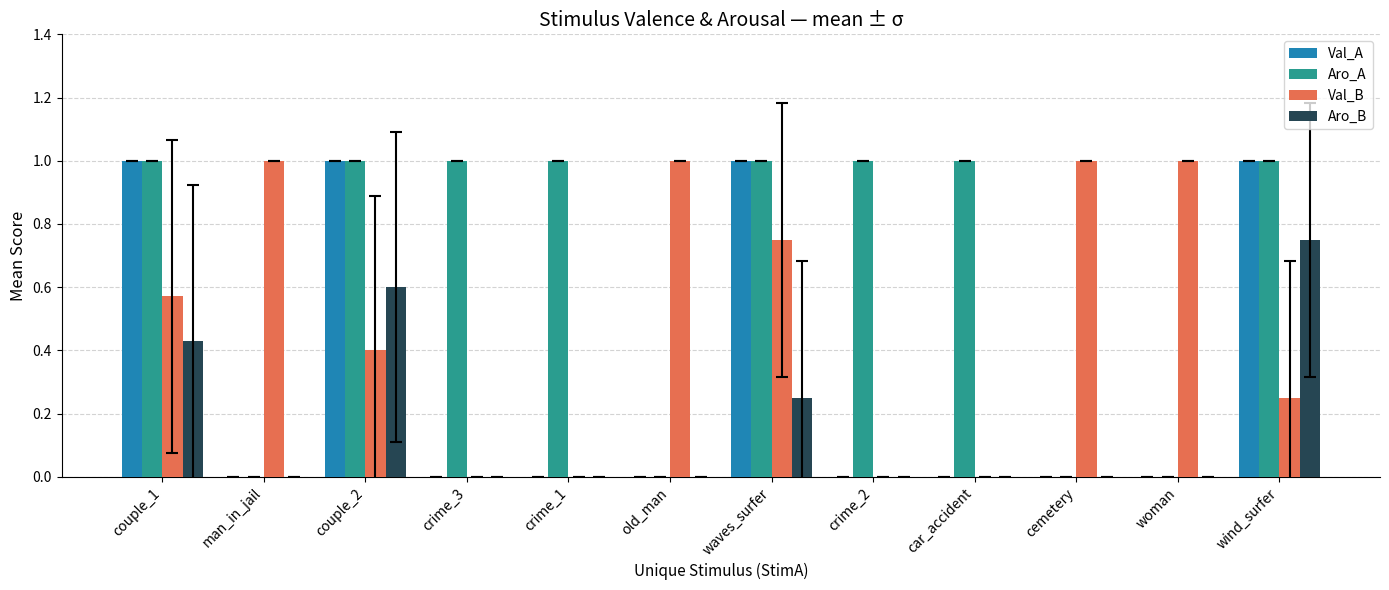

Is the value of Aro_A at wind_surfer greater than the value of Val_A at cemetery?

Yes